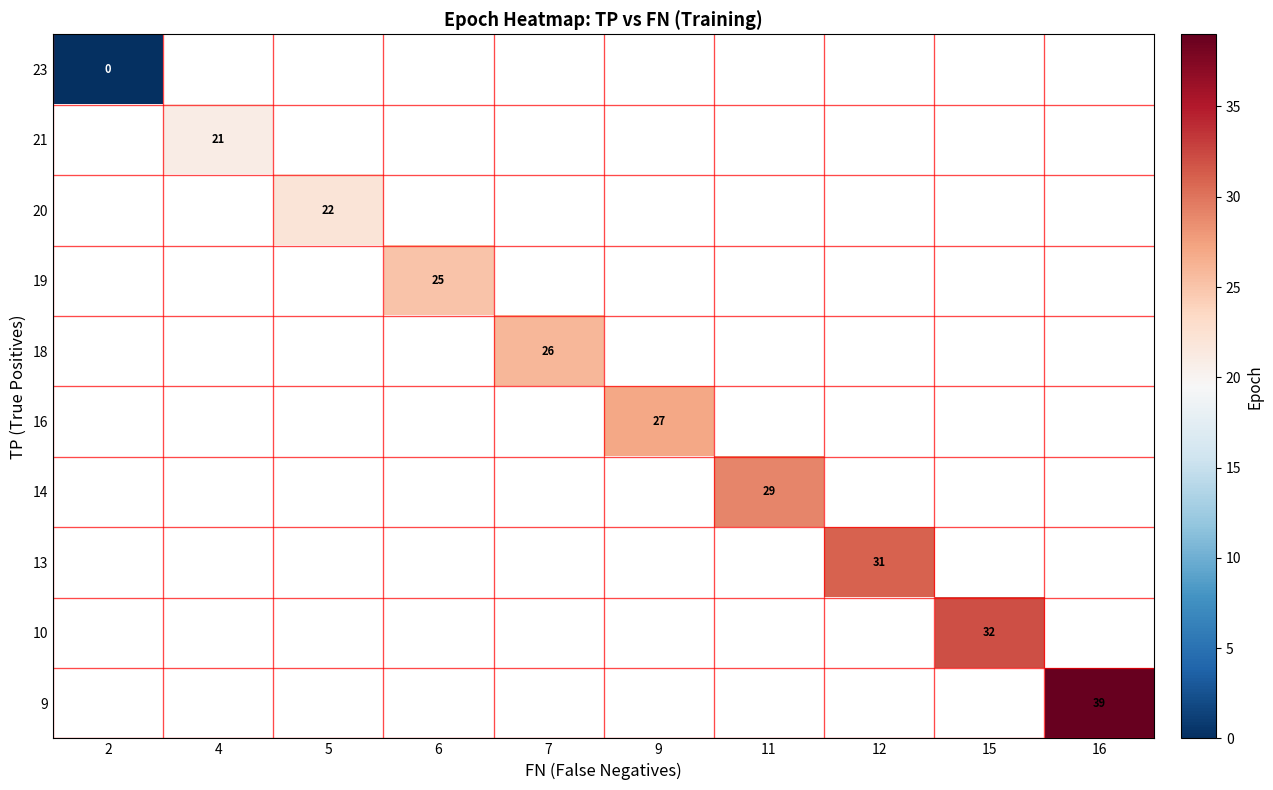

Is it true that 19 equals 15 at 6?

False